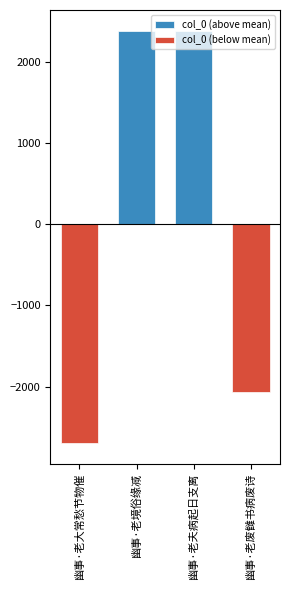

What are all the series names shown in the legend?

col_0 (above mean), col_0 (below mean)